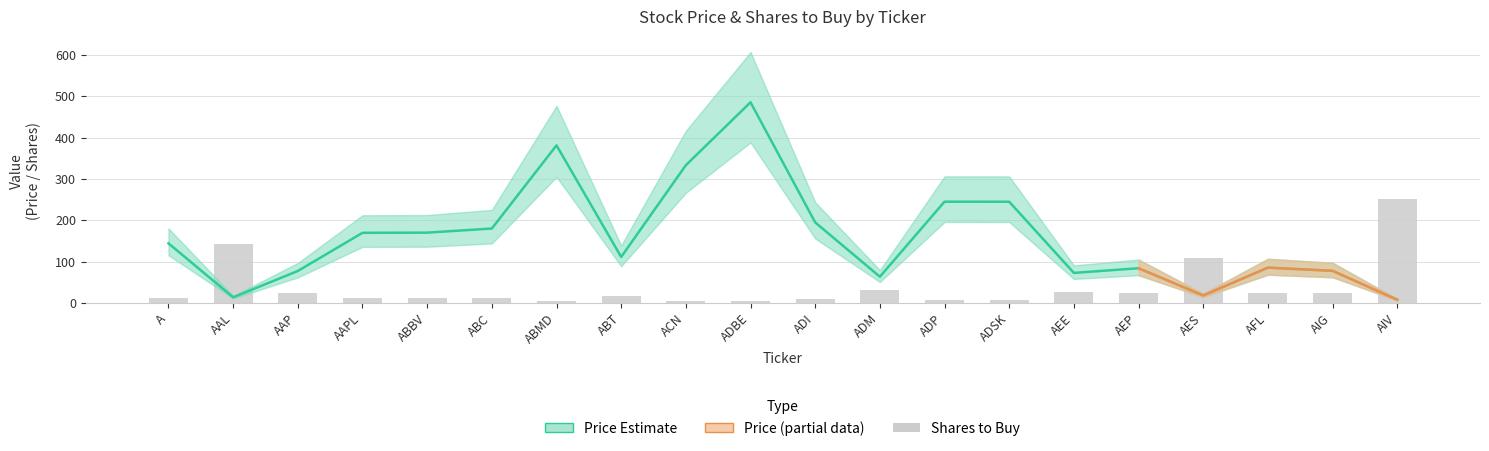

Reading left to right, what are all the values shown in this chart?

Price: A=144.1	AAL=13.8	AAP=77.3	AAPL=169.6	ABBV=170.0	ABC=180.0	ABMD=381.0	ABT=111.2	ACN=333.0	ADBE=485.1	ADI=194.8	ADM=63.5	ADP=244.8	ADSK=244.7	AEE=72.7	AEP=84.0	AES=18.1	AFL=85.4	AIG=77.7	AIV=7.8
Price_upper: A=180.2	AAL=17.2	AAP=96.7	AAPL=212.0	ABBV=212.5	ABC=225.0	ABMD=476.3	ABT=139.0	ACN=416.2	ADBE=606.4	ADI=243.4	ADM=79.3	ADP=306.1	ADSK=305.9	AEE=90.9	AEP=104.9	AES=22.6	AFL=106.8	AIG=97.1	AIV=9.8
Price_lower: A=115.3	AAL=11.0	AAP=61.9	AAPL=135.7	ABBV=136.0	ABC=144.0	ABMD=304.8	ABT=89.0	ACN=266.4	ADBE=388.1	ADI=155.8	ADM=50.8	ADP=195.9	ADSK=195.8	AEE=58.2	AEP=67.2	AES=14.5	AFL=68.3	AIG=62.2	AIV=6.3
Shares: A=13.0	AAL=143.0	AAP=25.0	AAPL=11.0	ABBV=11.0	ABC=11.0	ABMD=5.0	ABT=17.0	ACN=5.0	ADBE=4.0	ADI=10.0	ADM=31.0	ADP=8.0	ADSK=8.0	AEE=27.0	AEP=23.0	AES=109.0	AFL=23.0	AIG=25.0	AIV=252.0
Shares_upper: A=16.0	AAL=179.0	AAP=31.0	AAPL=14.0	ABBV=14.0	ABC=14.0	ABMD=6.0	ABT=21.0	ACN=6.0	ADBE=5.0	ADI=13.0	ADM=39.0	ADP=10.0	ADSK=10.0	AEE=34.0	AEP=29.0	AES=136.0	AFL=29.0	AIG=31.0	AIV=315.0
Shares_lower: A=10.0	AAL=114.0	AAP=20.0	AAPL=9.0	ABBV=9.0	ABC=9.0	ABMD=4.0	ABT=14.0	ACN=4.0	ADBE=3.0	ADI=8.0	ADM=25.0	ADP=6.0	ADSK=6.0	AEE=22.0	AEP=18.0	AES=87.0	AFL=18.0	AIG=20.0	AIV=202.0